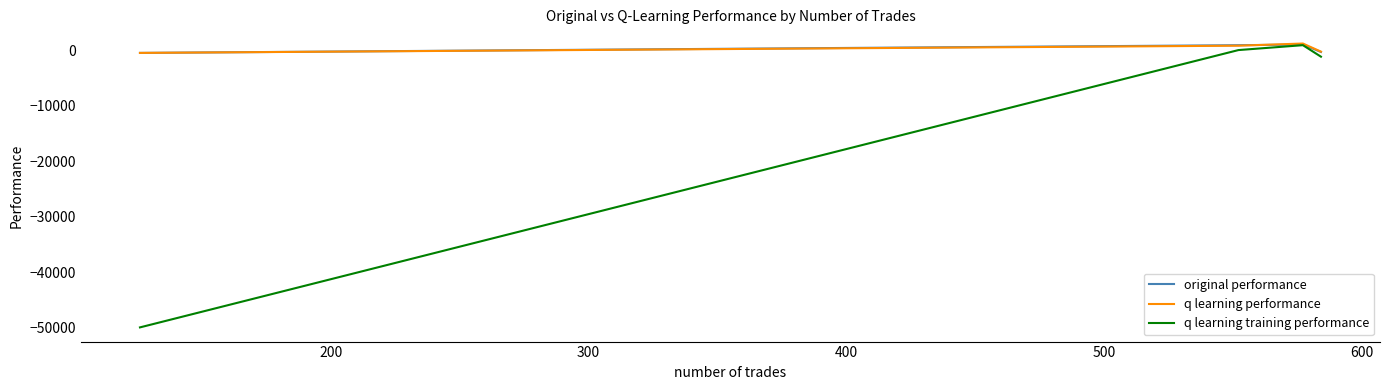

Which series has the largest total across all categories?

q learning performance